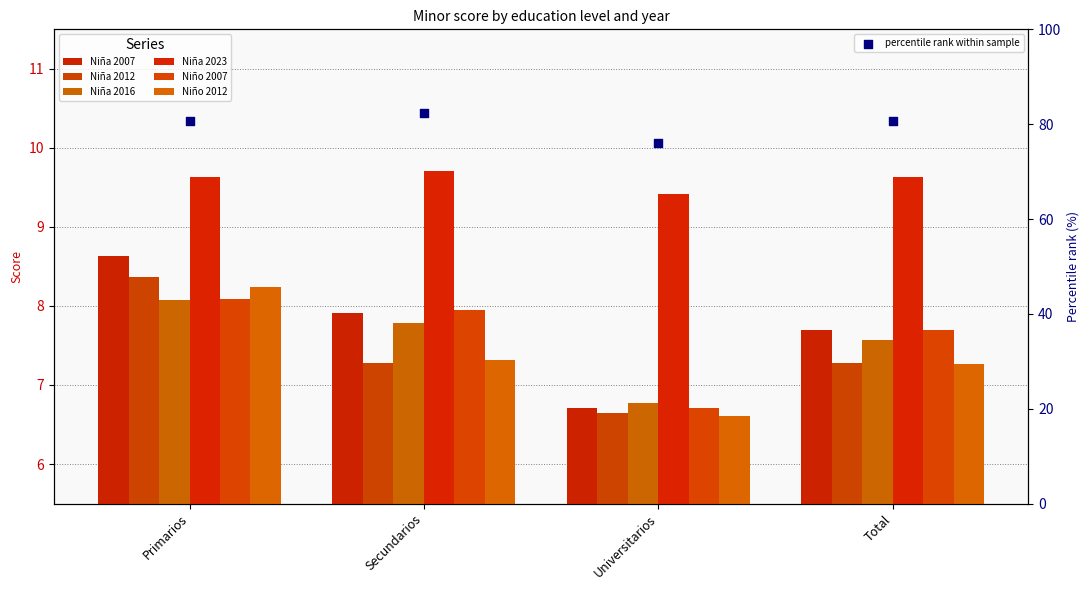

What are all the series names shown in the legend?

Niña 2007, Niña 2012, Niña 2016, Niña 2023, Niño 2007, Niño 2012